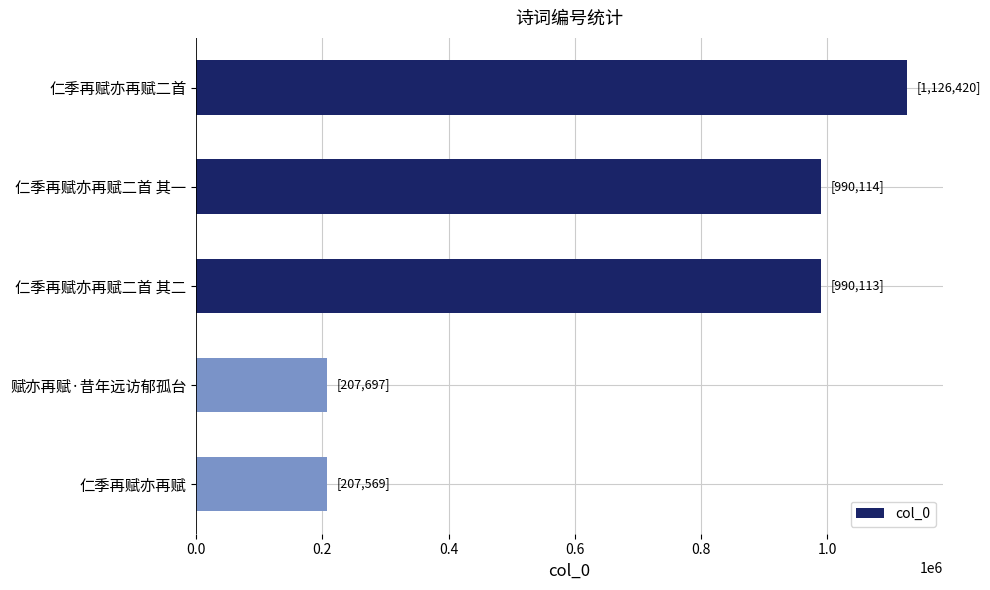

Does the chart contain stacked bars?

No